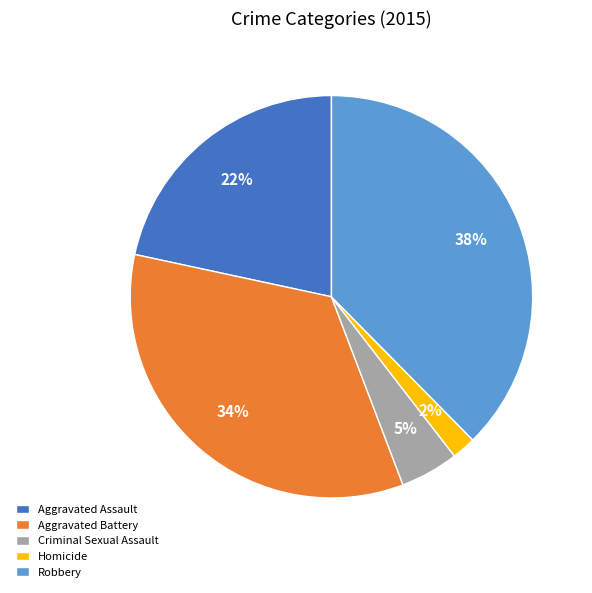

Which slice is the smallest?

Homicide